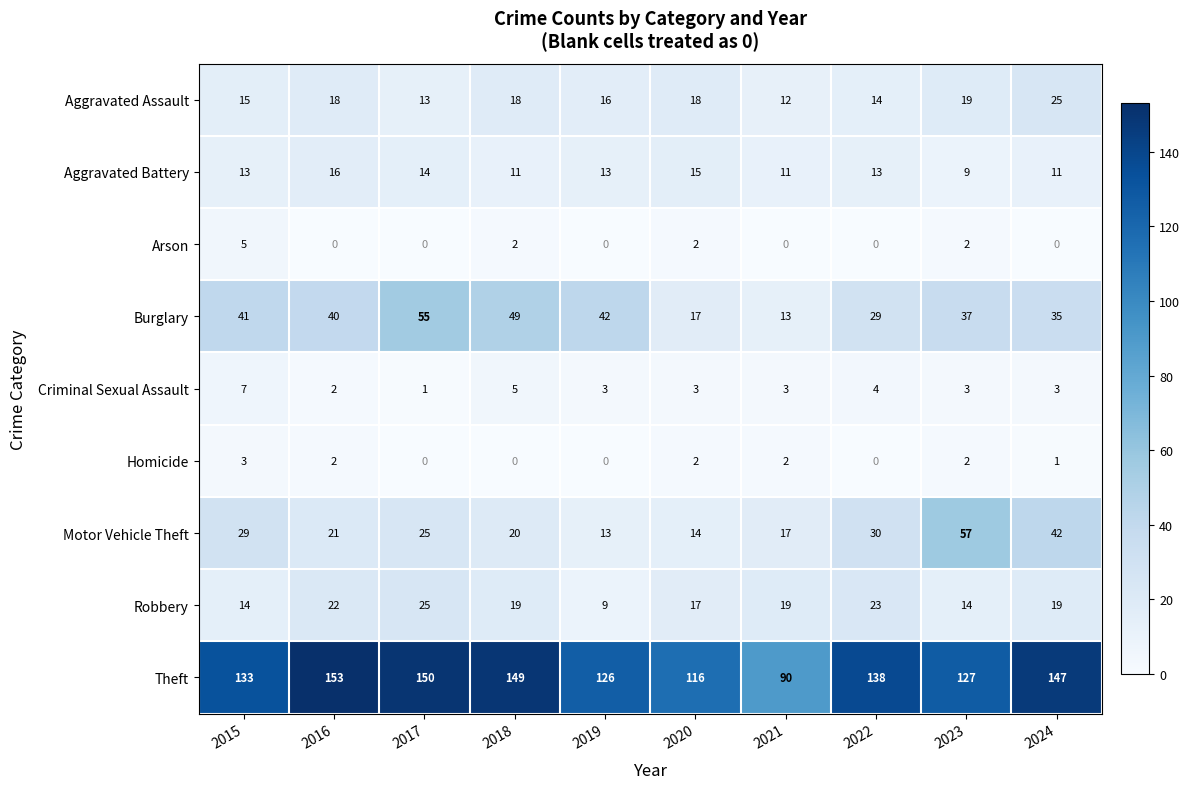

Which label corresponds to the largest value in the chart?

2016